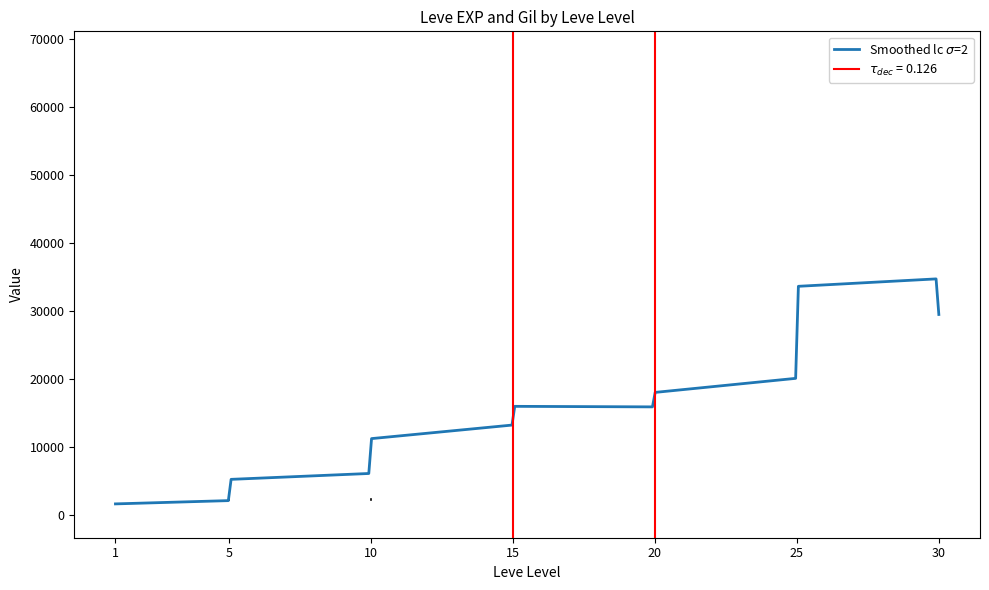

What is the difference between the highest and lowest values at 20?

10430